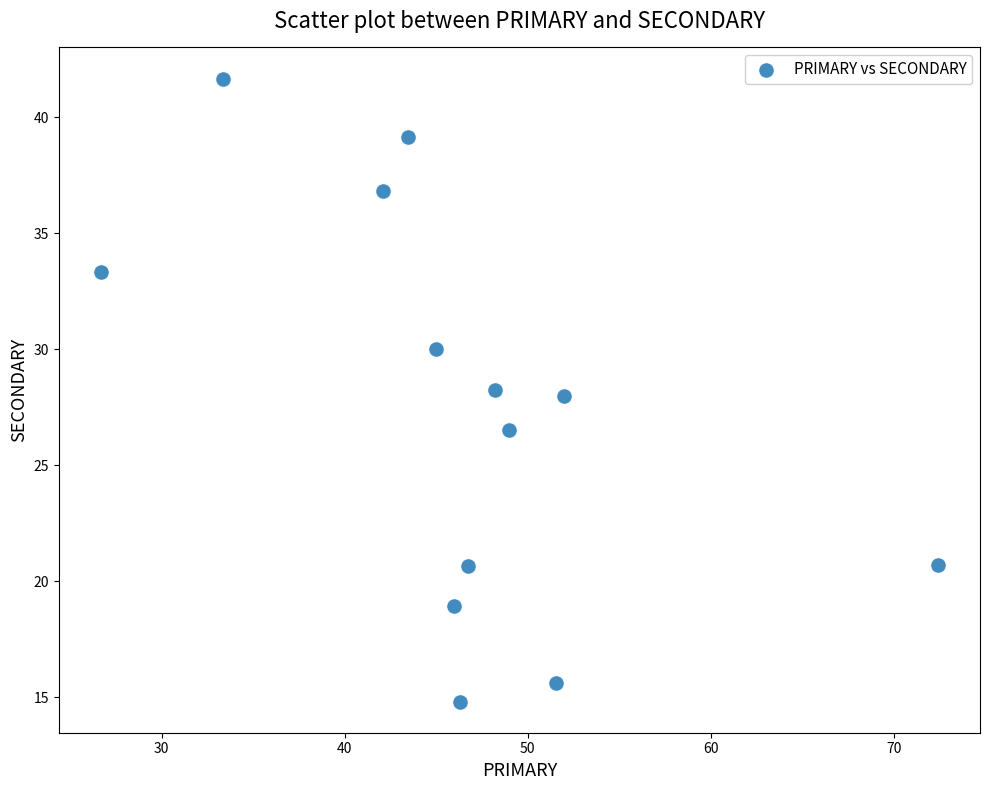

What is the range of Y values (max minus min)?

26.9